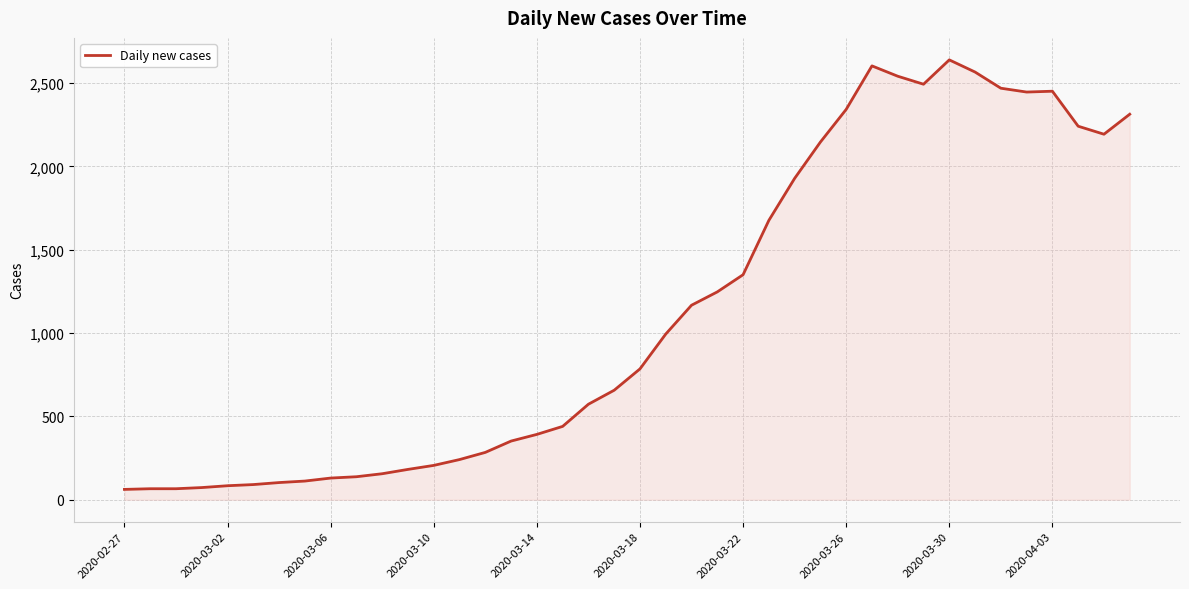

What is the smallest value displayed?

62